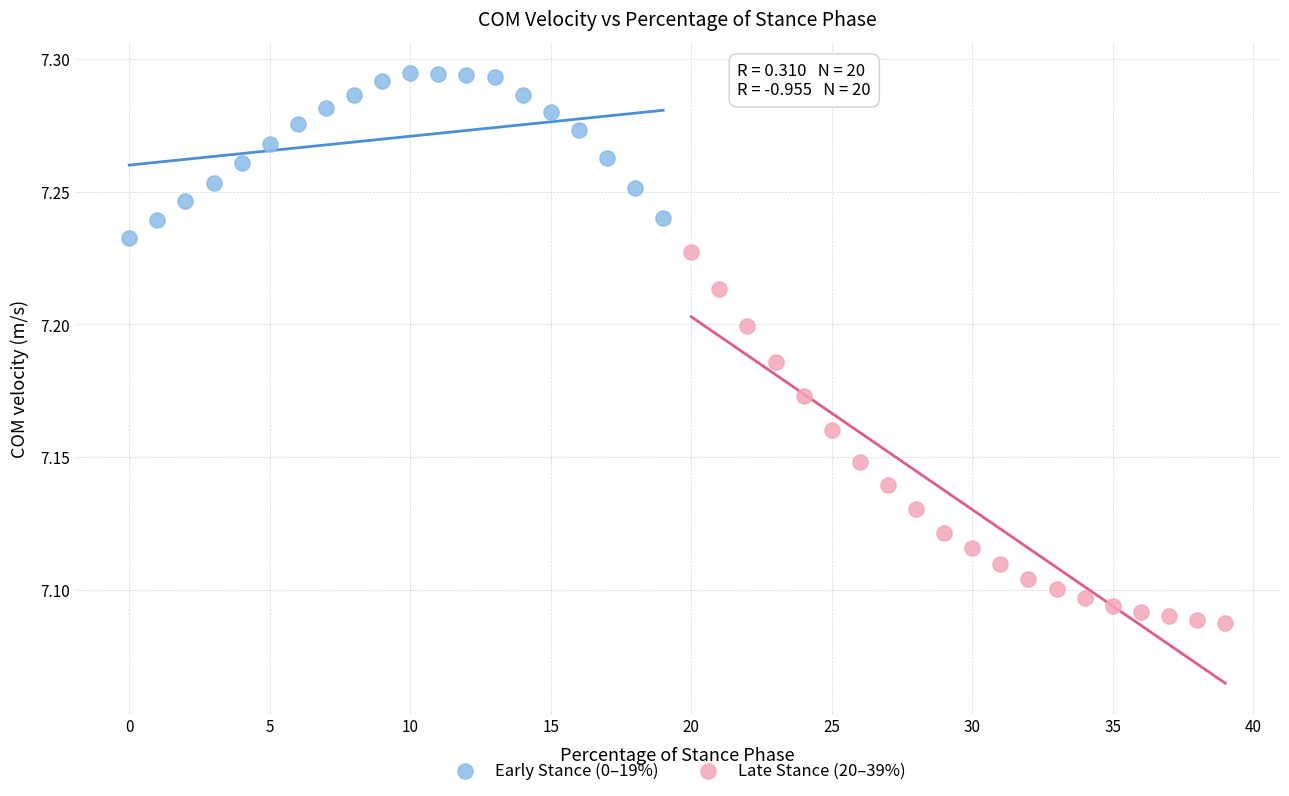

What are all the series names shown in the legend?

Early Stance (0–19%), Late Stance (20–39%)